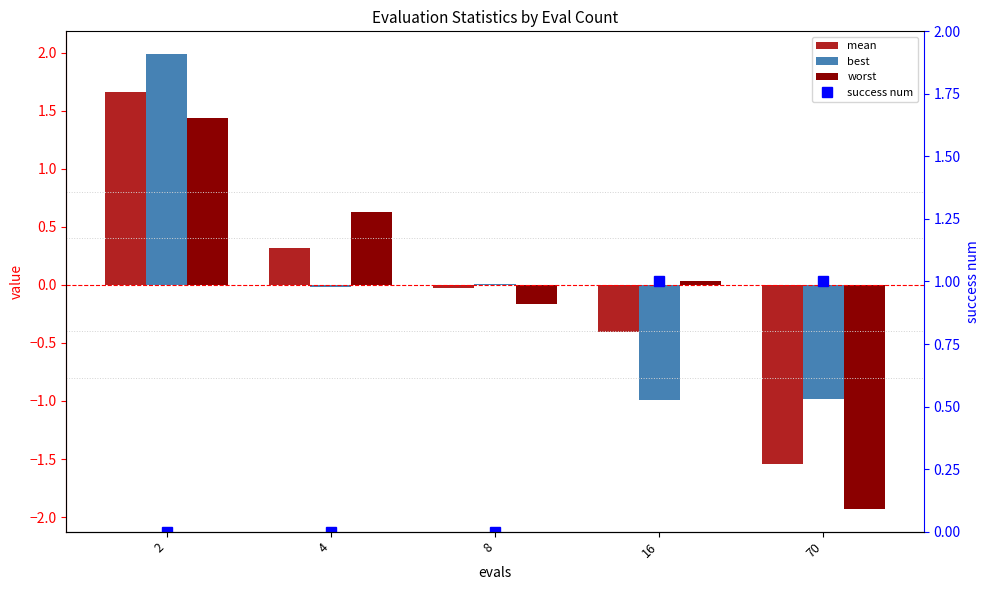

Rank the categories by worst value from lowest to highest.

70, 8, 16, 4, 2